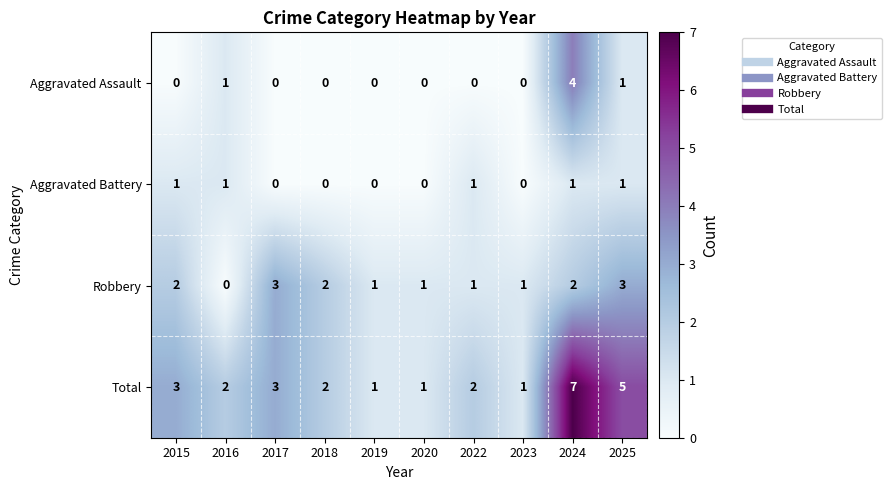

Is it true that Total equals 2 at 2016?

True